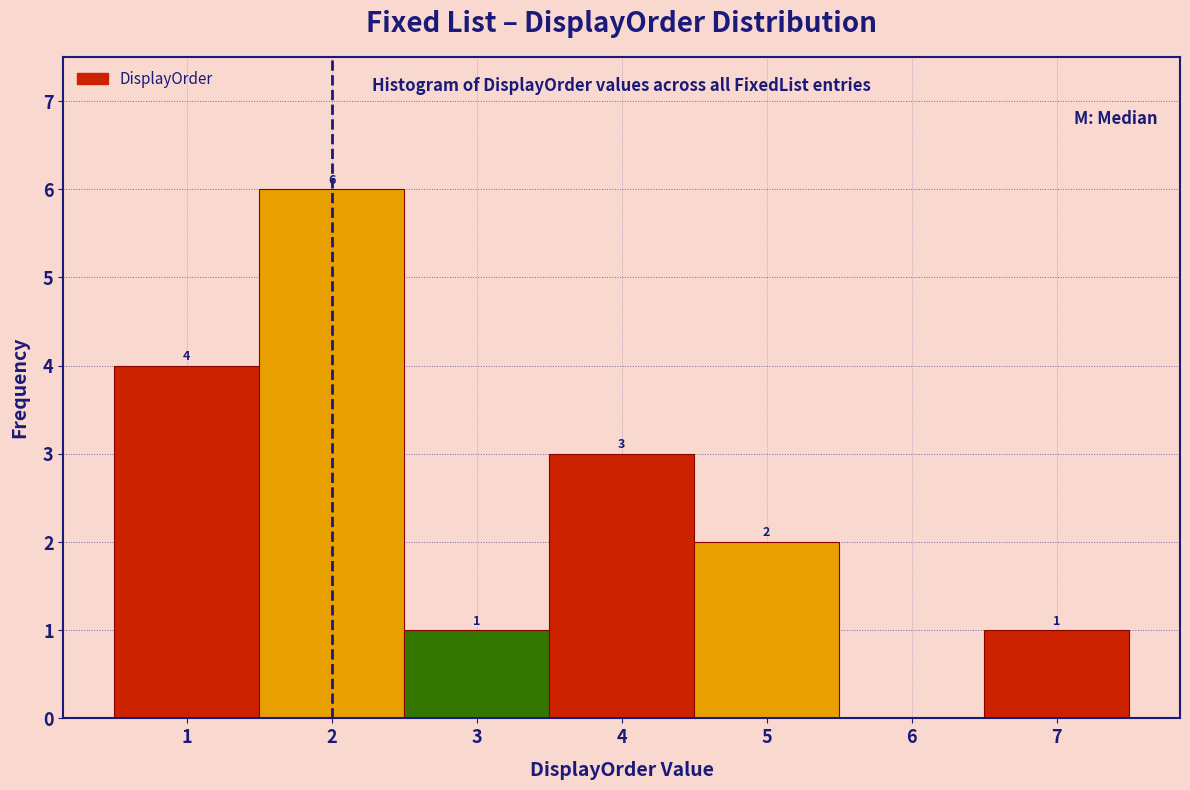

Which range on the x-axis has the tallest bar?

1.5 to 2.5